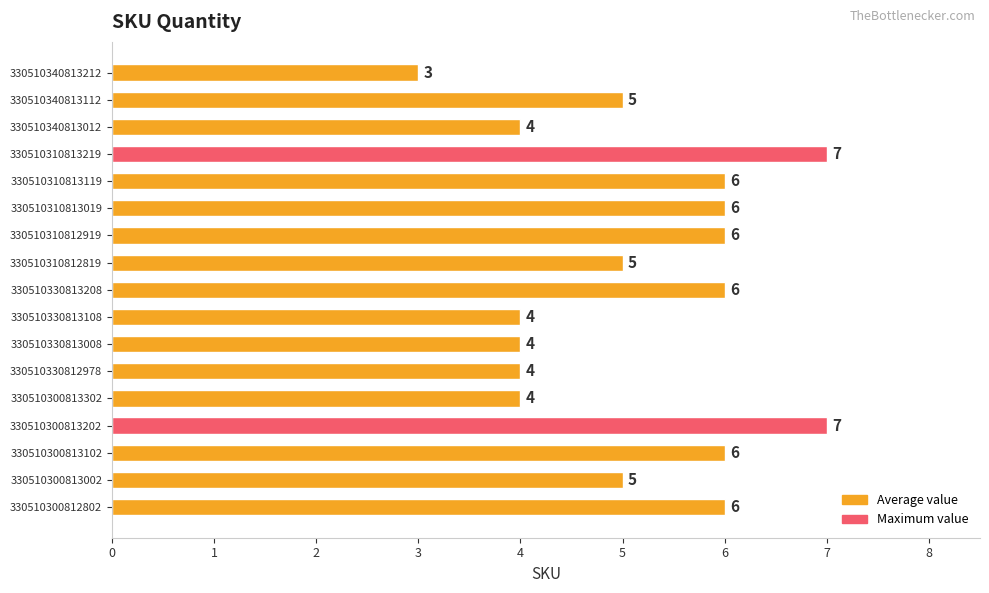

Approximately how many times larger is the value at 330510330812978 compared to 330510330813008?

1.0